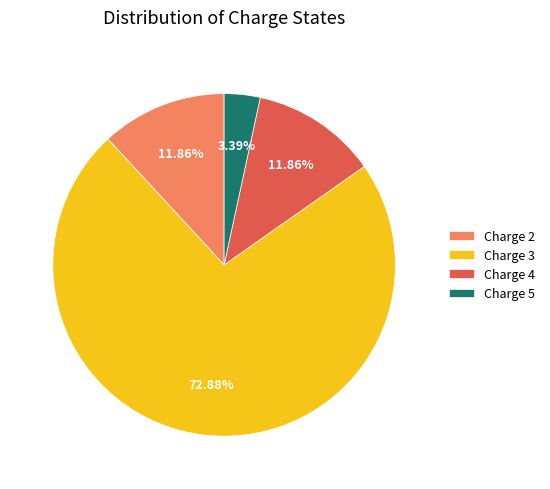

To the nearest percent, what percentage of the pie is Charge 2?

12%